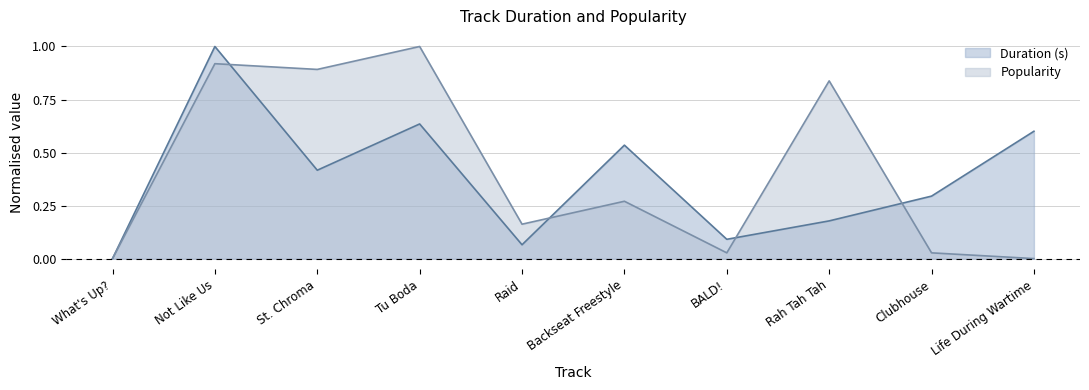

Does the chart have visible grid lines?

Yes